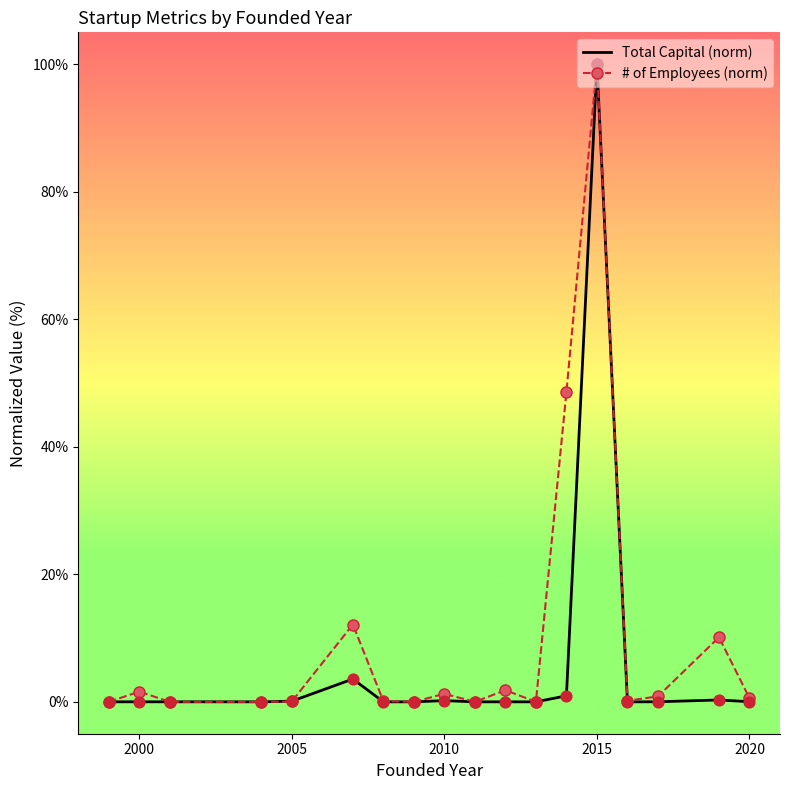

At how many categories does at least one series exceed 67?

1